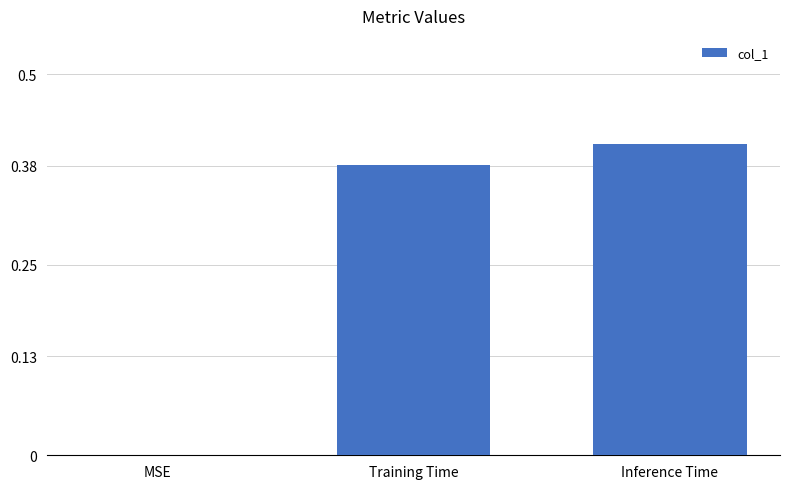

Which label corresponds to the largest value in the chart?

Inference Time